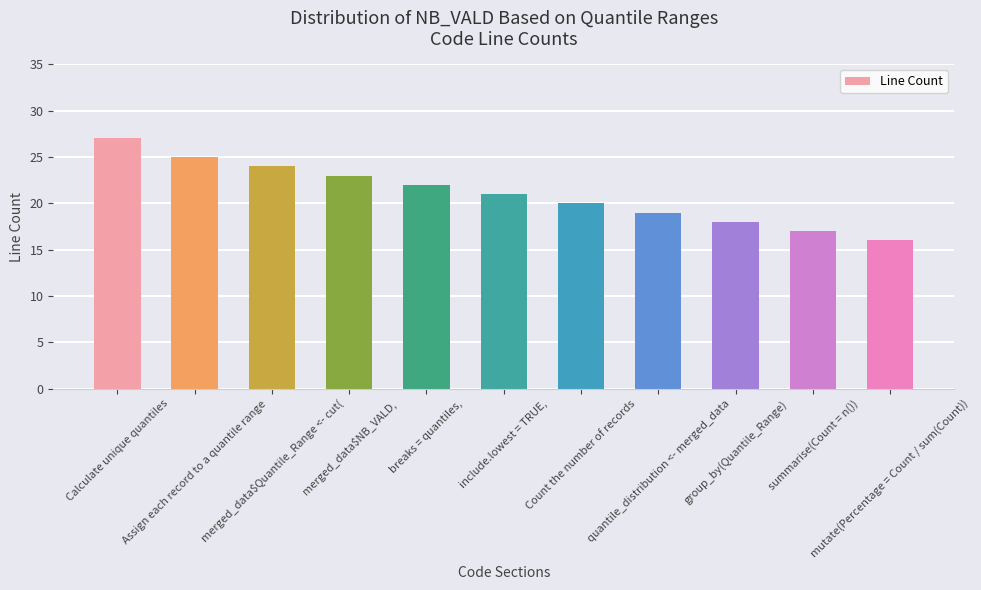

Count the number of categories in the chart.

11